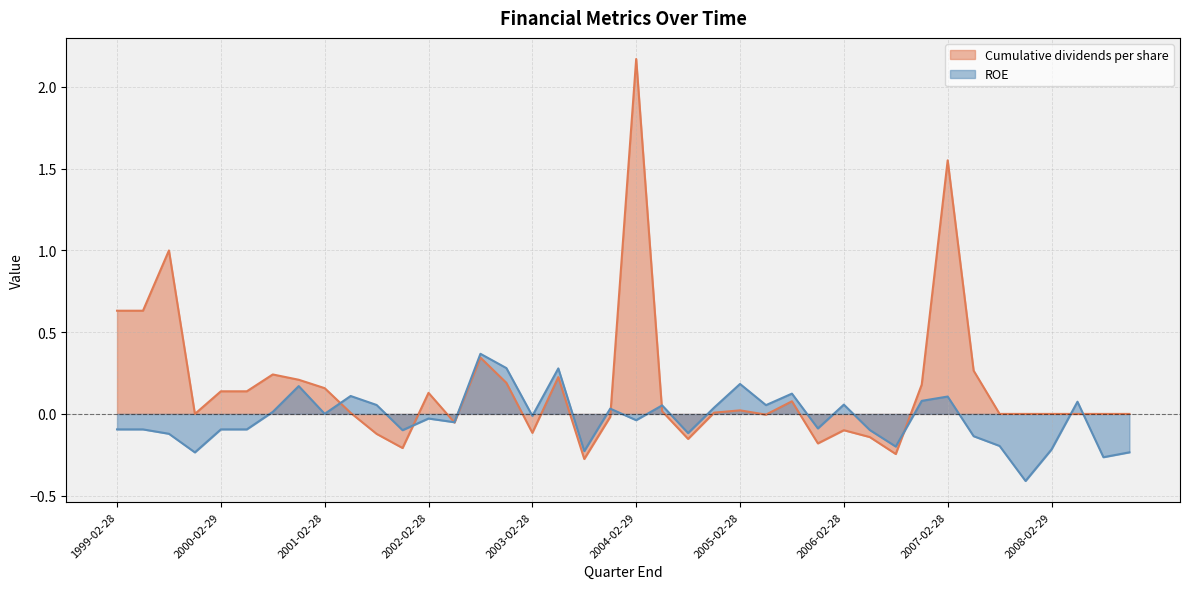

Where does the ROE series first go above 0?

2000-08-31